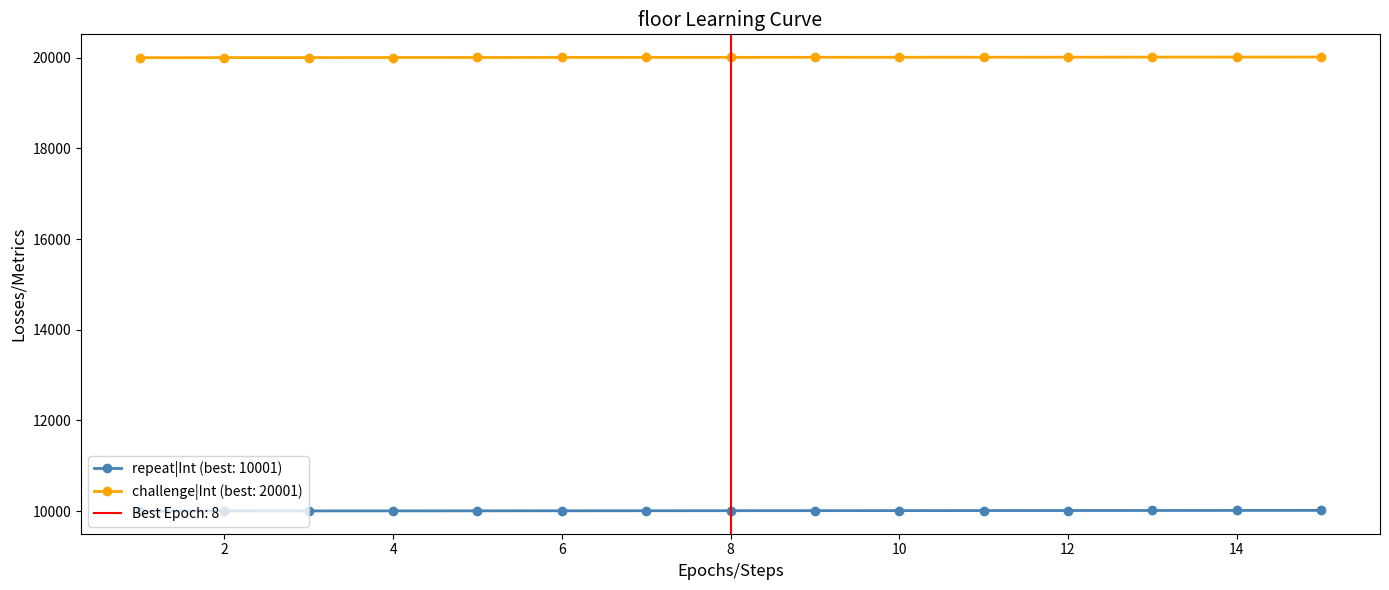

Rank the series by their average value, from highest to lowest.

challenge|Int, repeat|Int